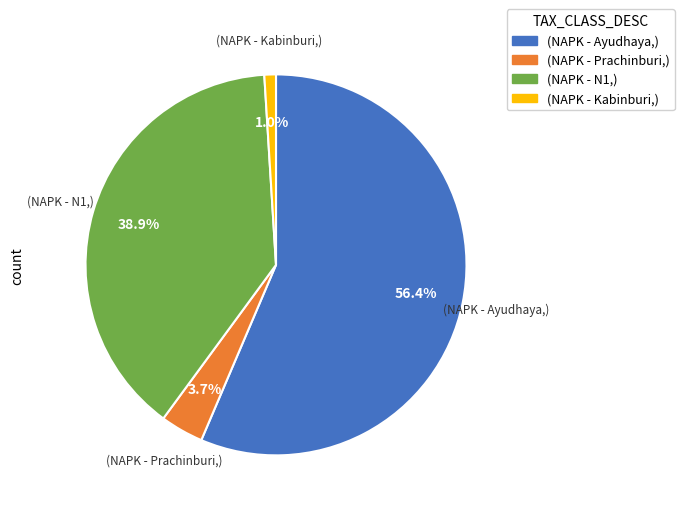

Is there any slice that represents more than half of the pie?

Yes